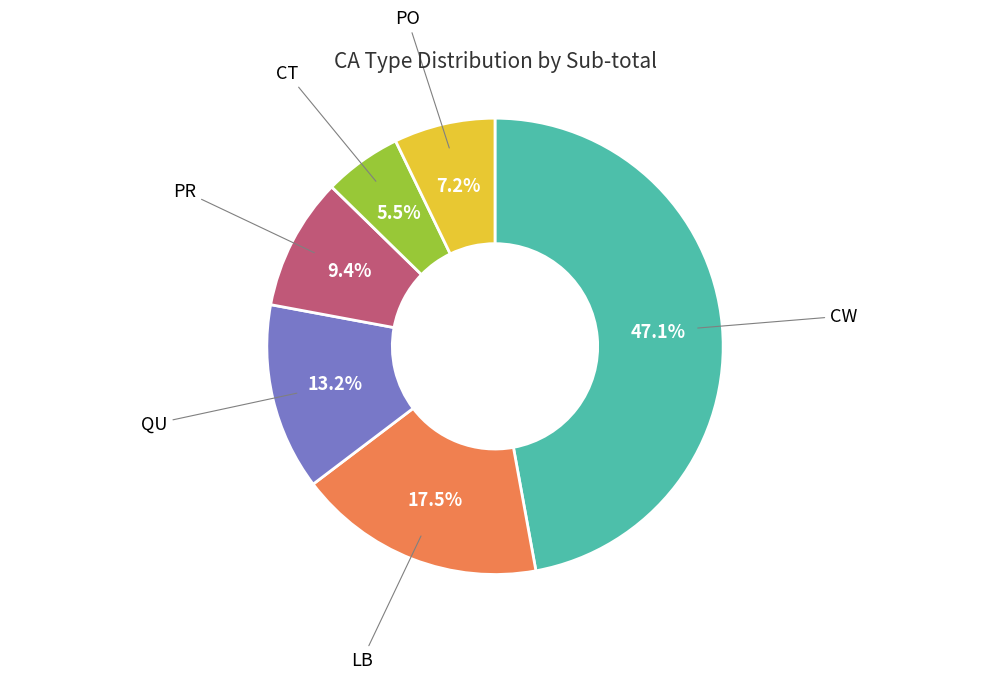

How many segments does this pie chart have?

6